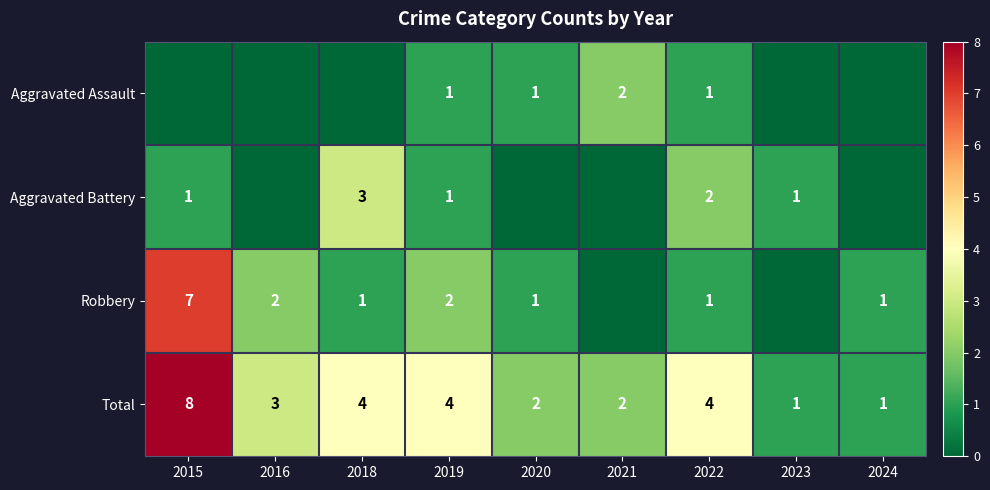

True or false: Aggravated Battery has a value of 1 at 2019.

True